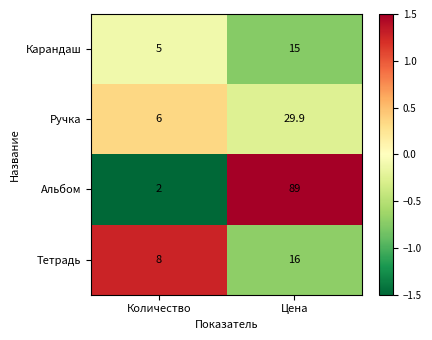

Reading right to left, list all the values displayed in this chart.

Карандаш: 15.0	5.0
Ручка: 29.9	6.0
Альбом: 89.0	2.0
Тетрадь: 16.0	8.0